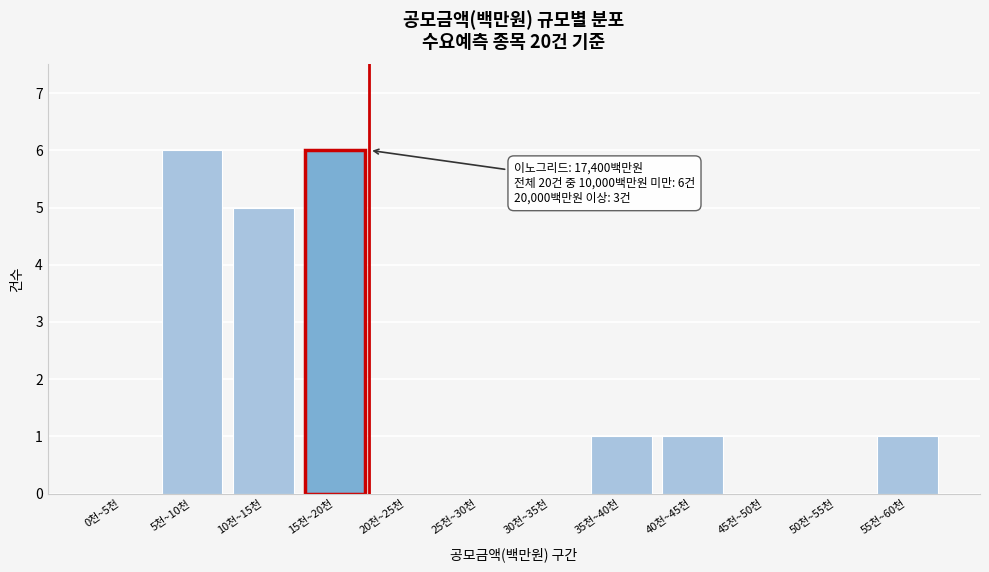

Reading left to right, what are all the values shown in this chart?

0천~5천=0	5천~10천=6	10천~15천=5	15천~20천=6	20천~25천=0	25천~30천=0	30천~35천=0	35천~40천=1	40천~45천=1	45천~50천=0	50천~55천=0	55천~60천=1